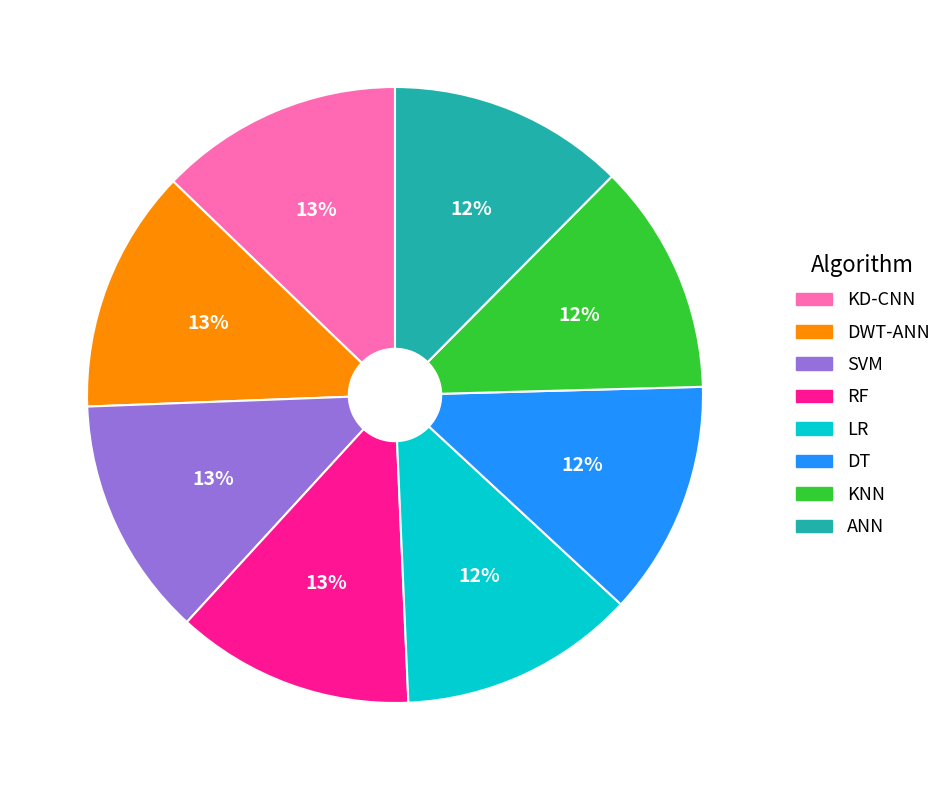

Do LR and KNN together represent more than half of the pie?

No